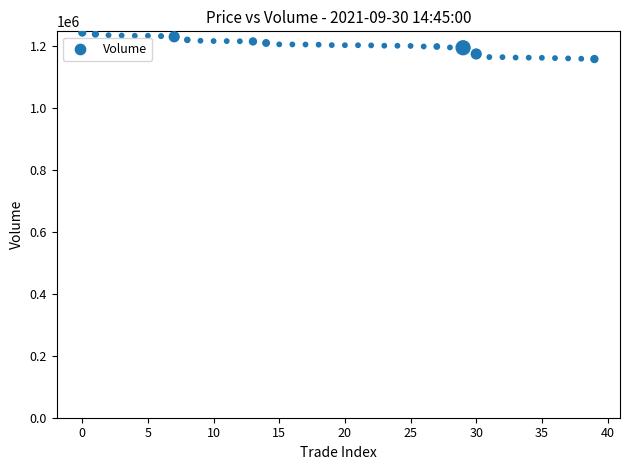

What is the range of Y values (max minus min)?

85100